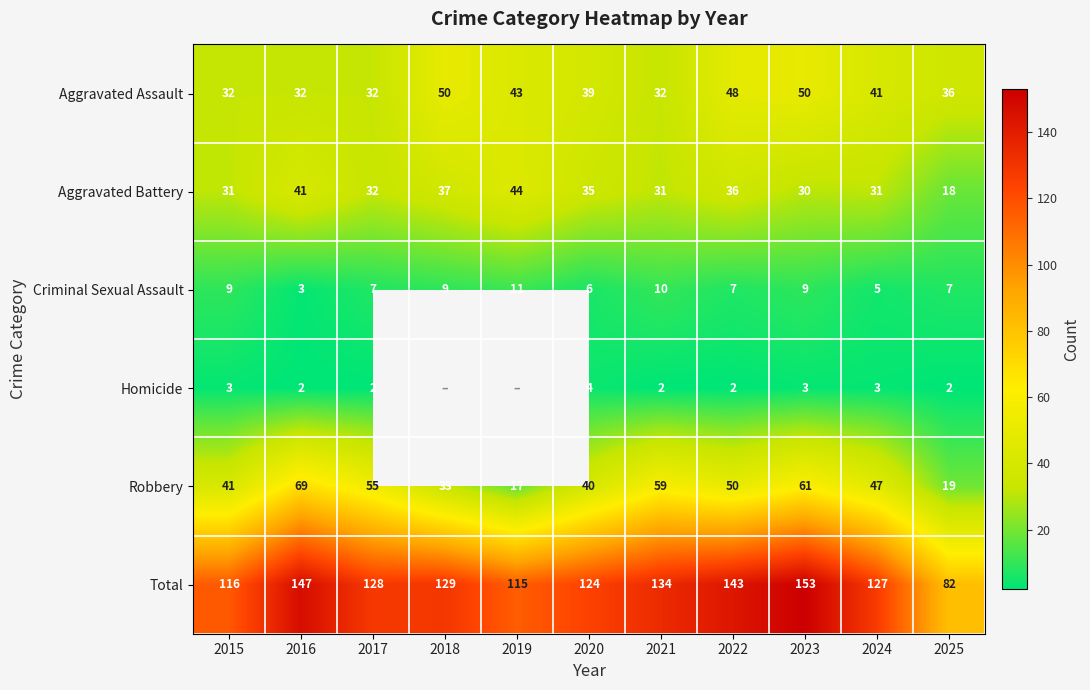

Where is Total nearest to the value 117?

2015